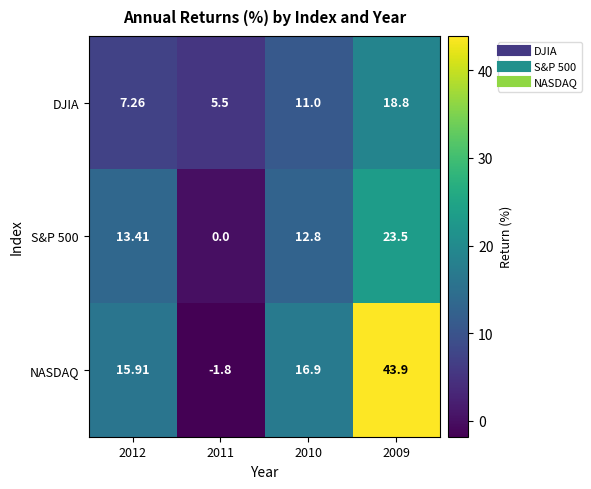

Which series has the largest range (max minus min)?

NASDAQ